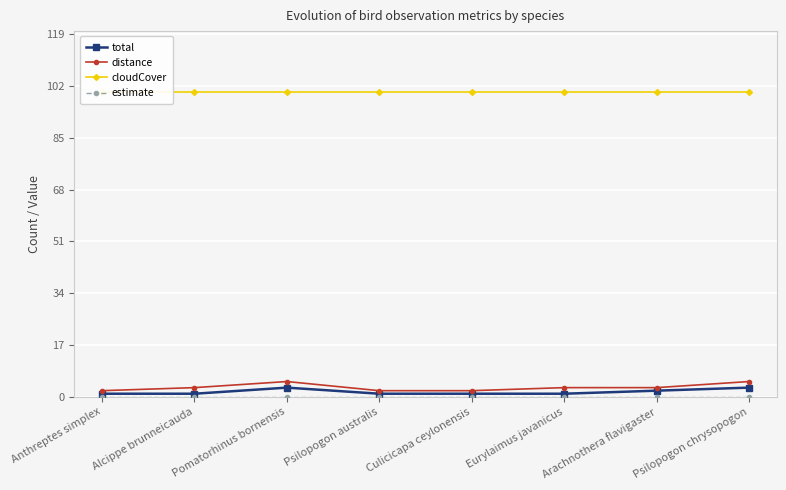

The estimate series shows 0 at Pomatorhinus bornensis. True or false?

True